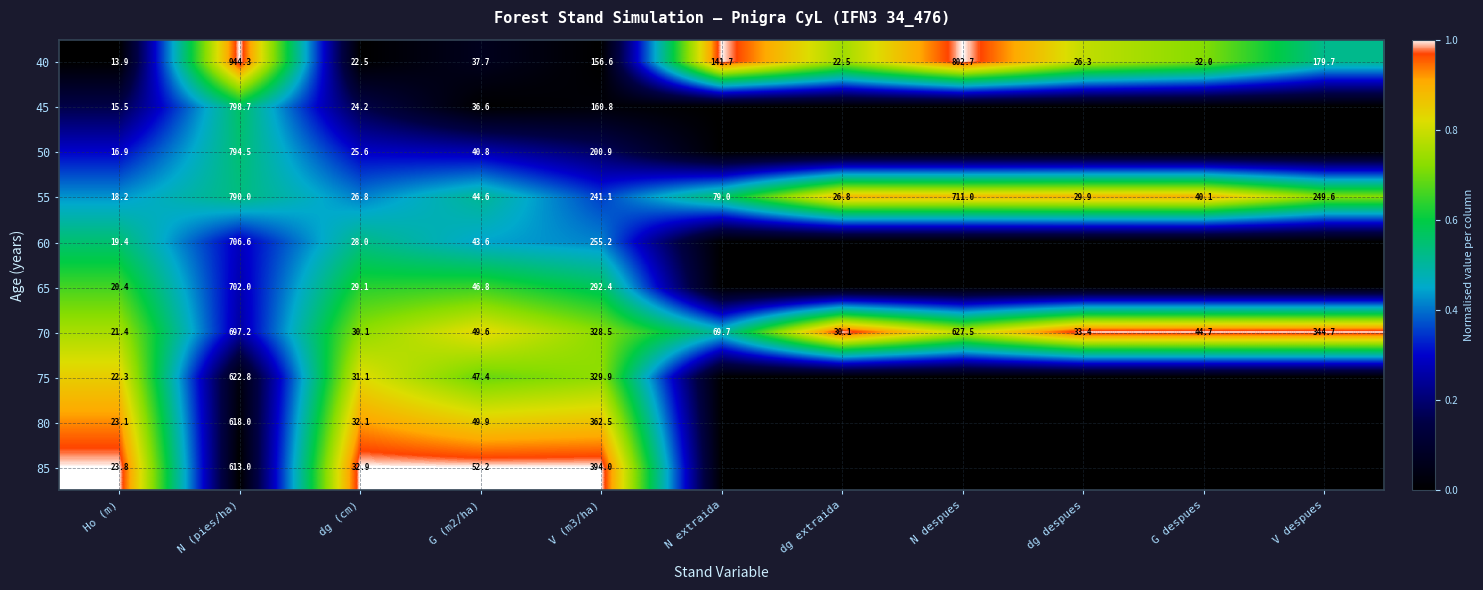

At which label does 40 first exceed 37?

N (pies/ha)